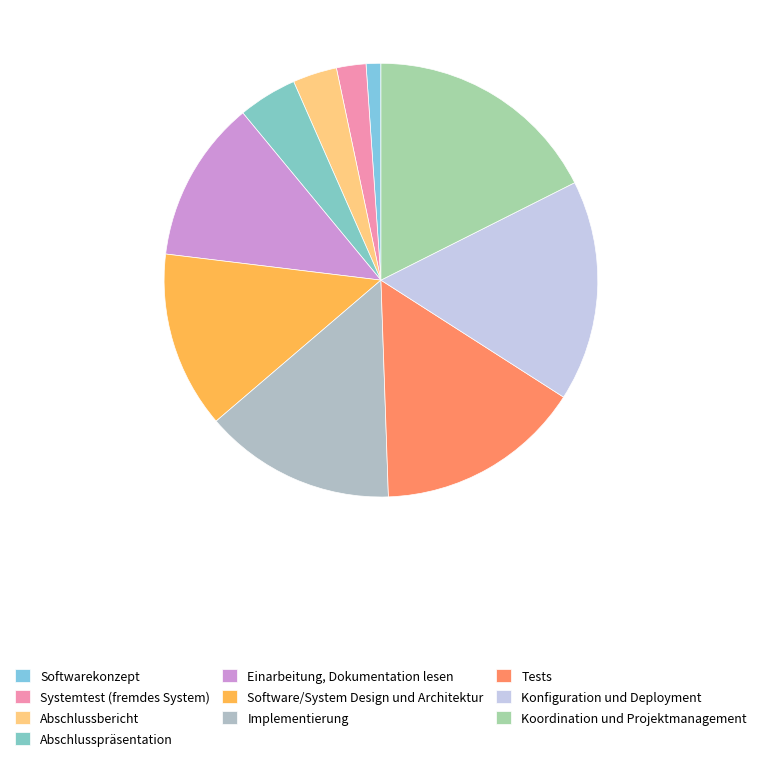

How many slices are in this pie chart?

10